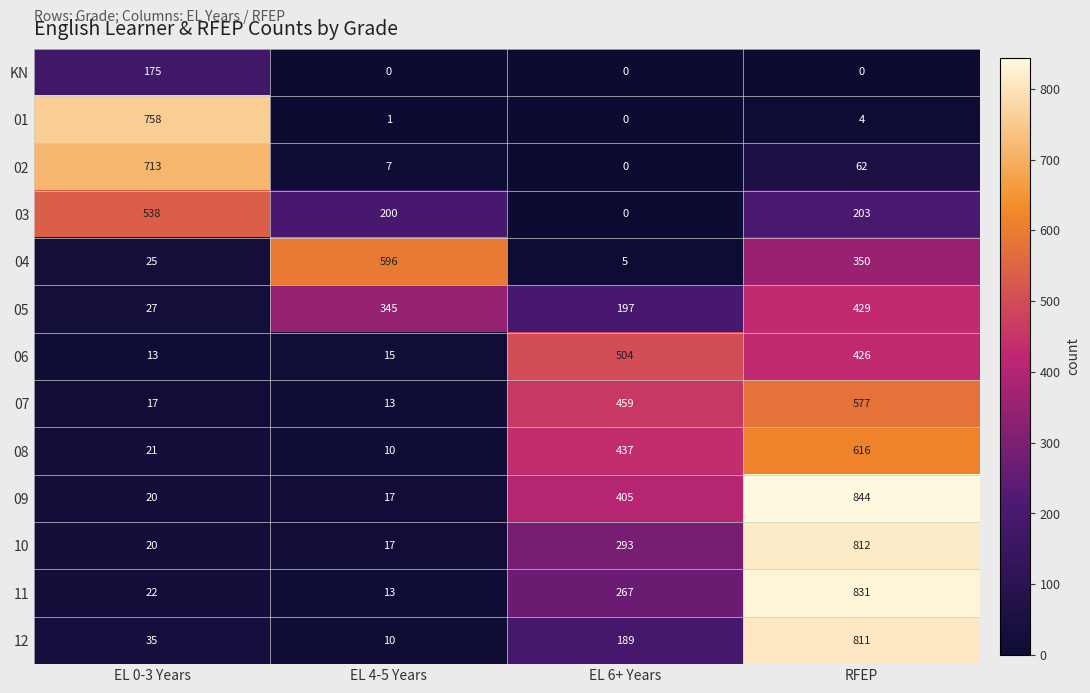

At which label is 01 closest to 379?

RFEP